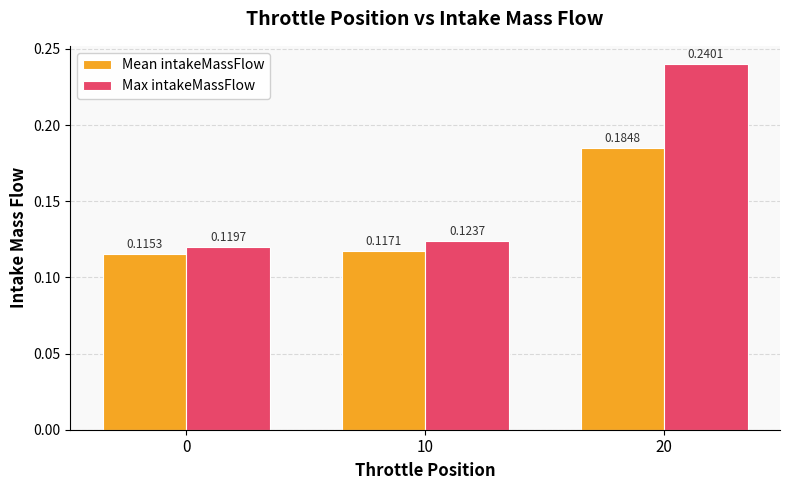

What is the sum of all Mean intakeMassFlow values?

0.4